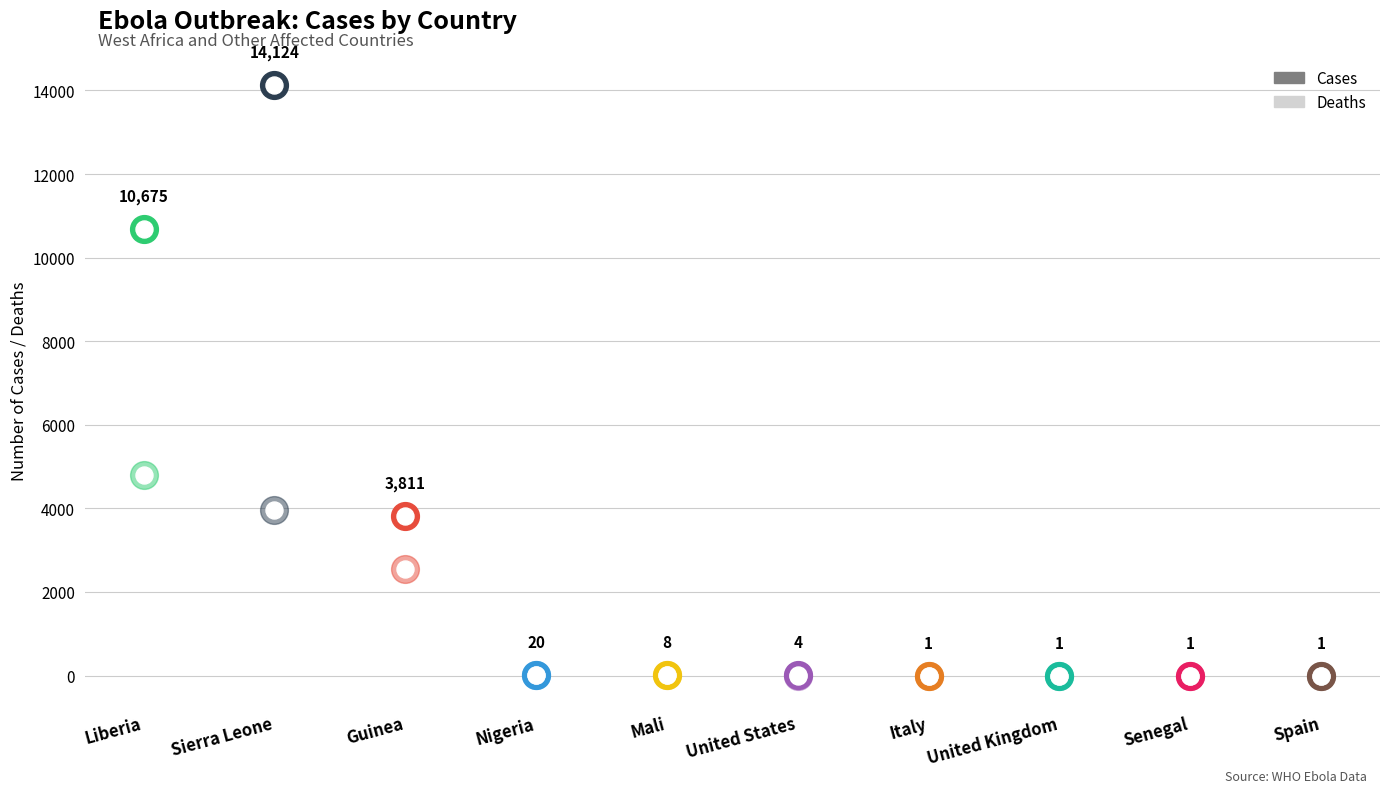

What are all the series names shown in the legend?

cases, deaths